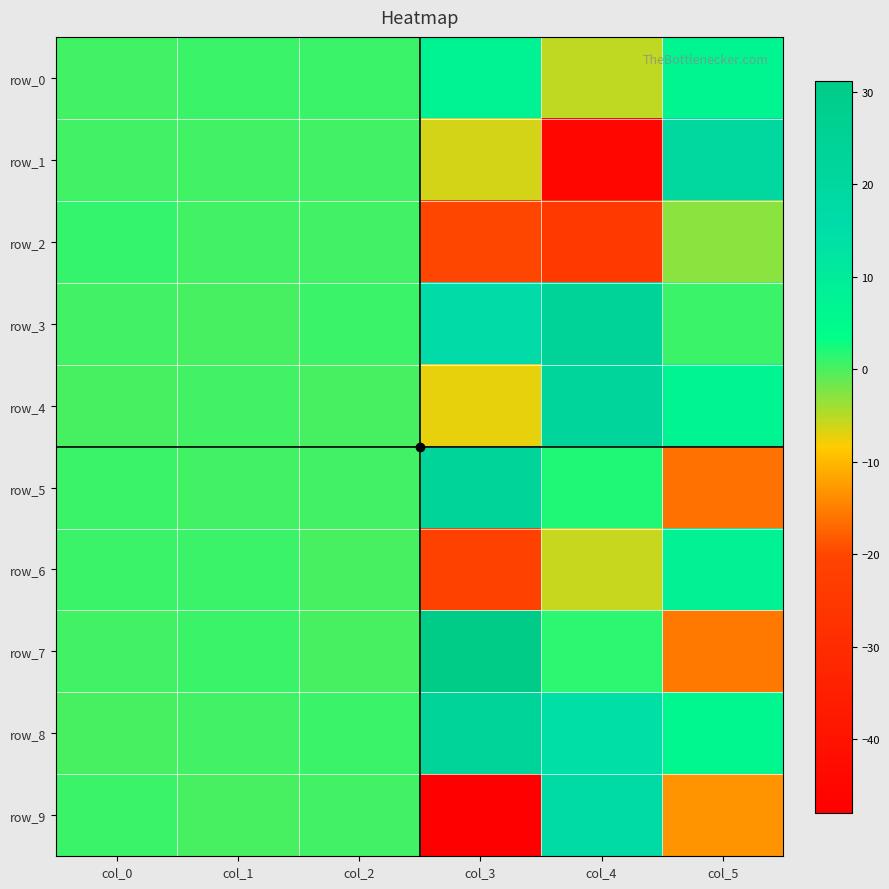

What is the sum of all row_7 values?

18.1